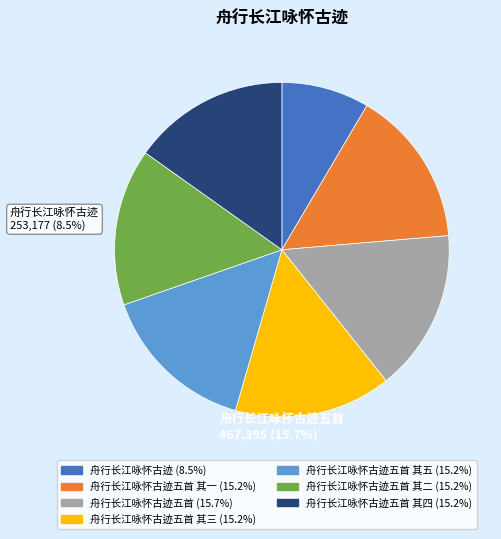

Is there any slice that represents more than half of the pie?

No